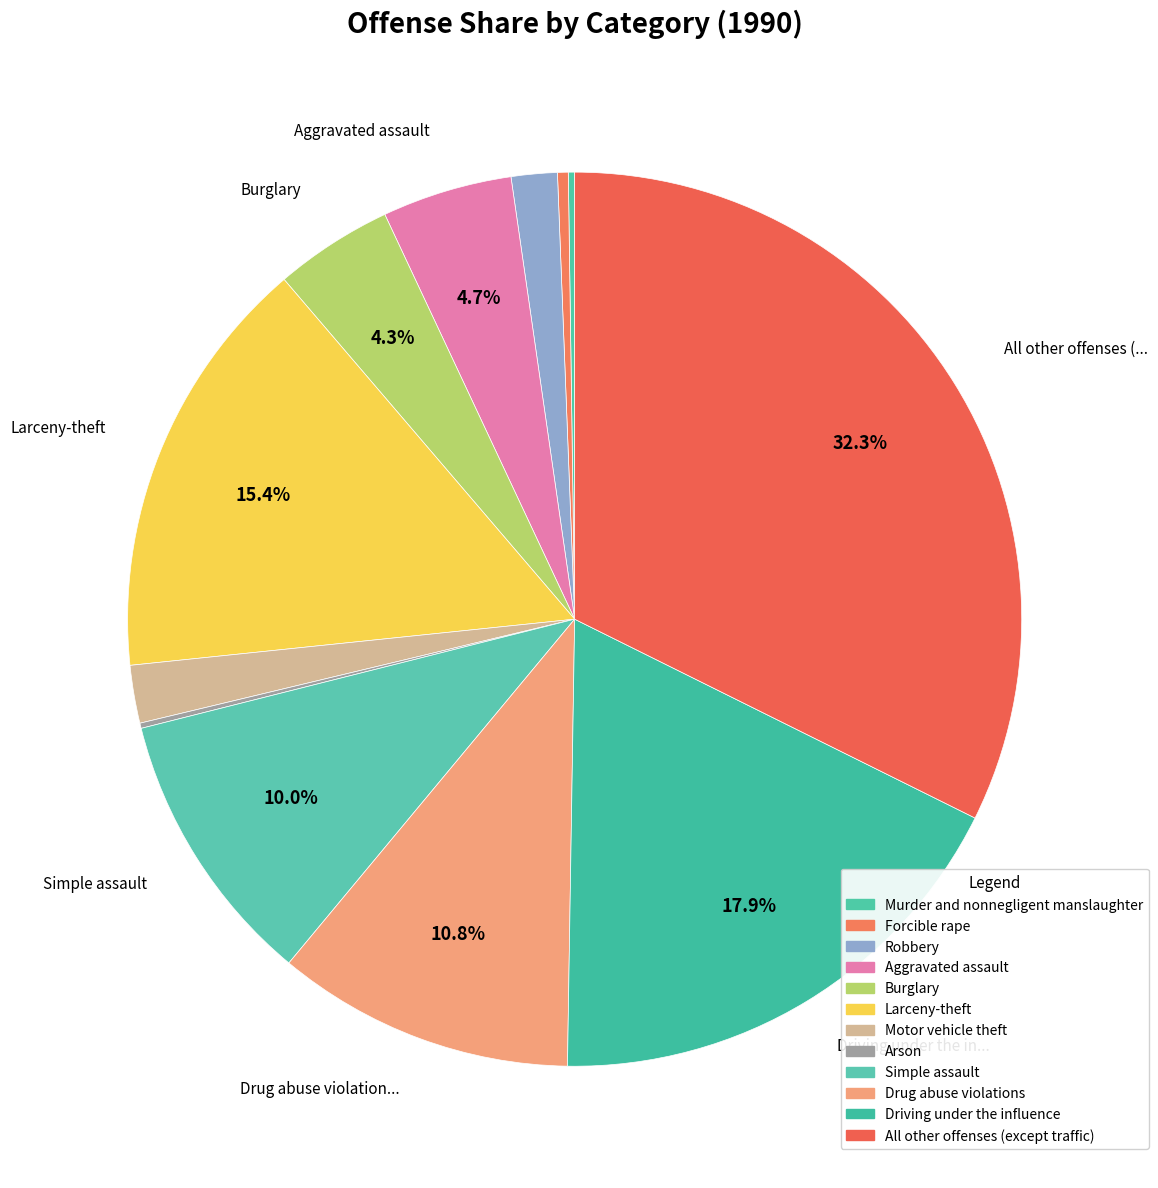

Combined, what portion of the pie is All other offenses (except traffic) and Robbery?

34.0%